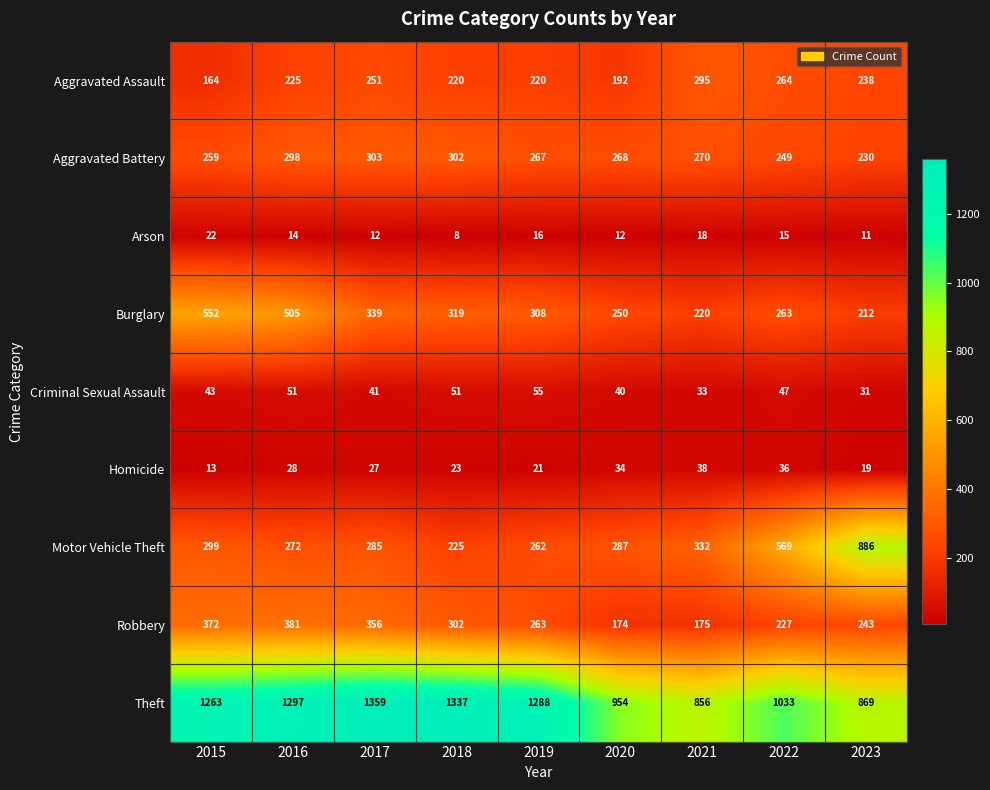

What is the sum of all Aggravated Assault values?

2069